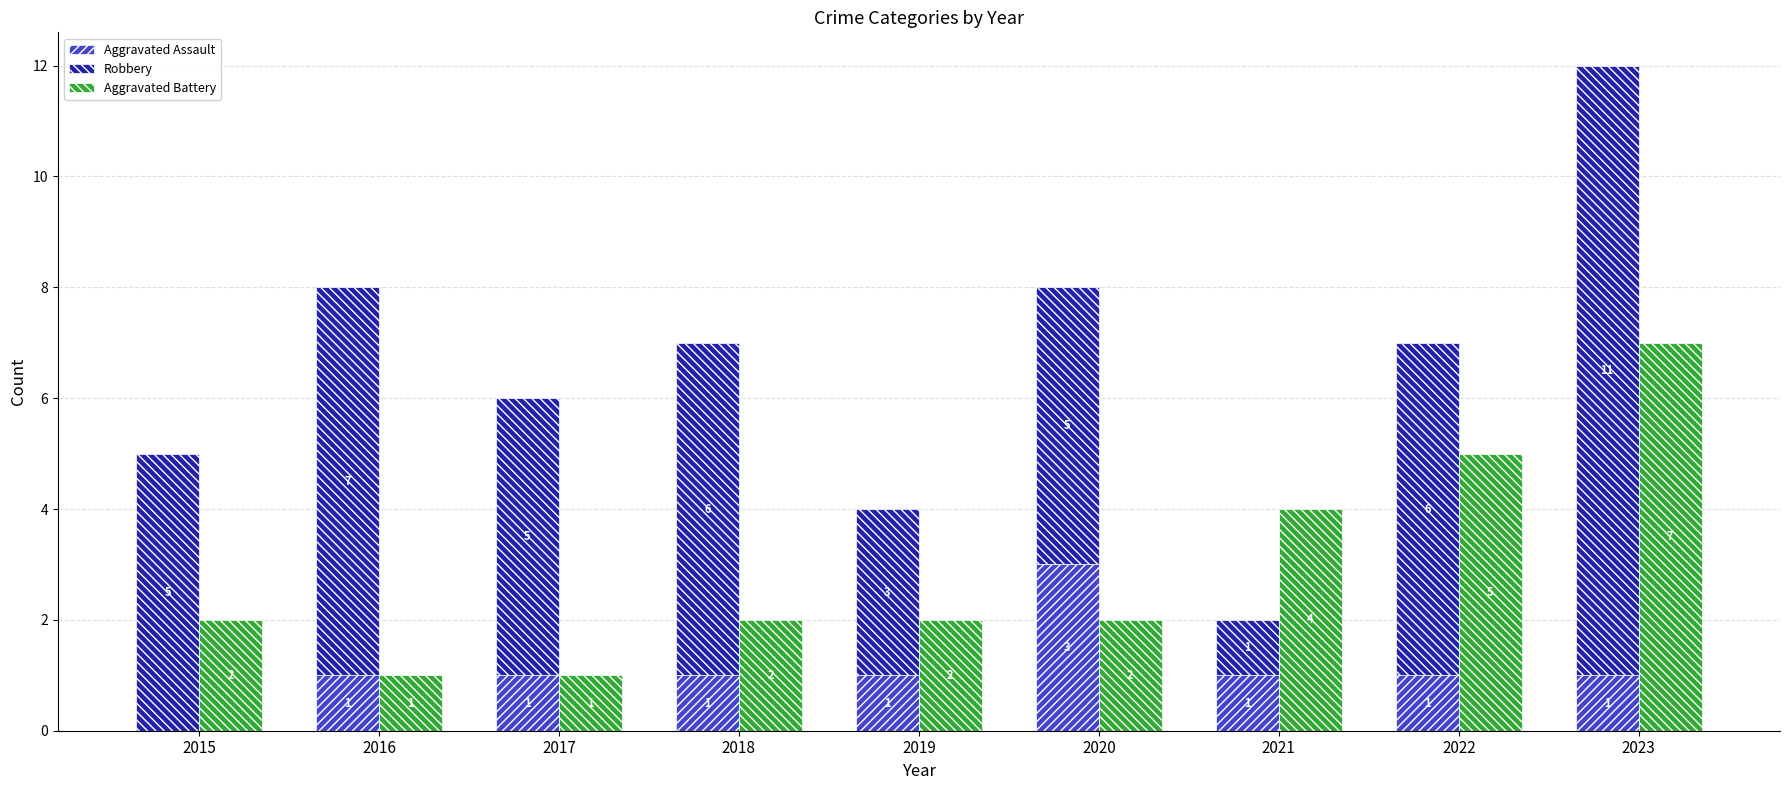

What is the sum of all Robbery values?

49